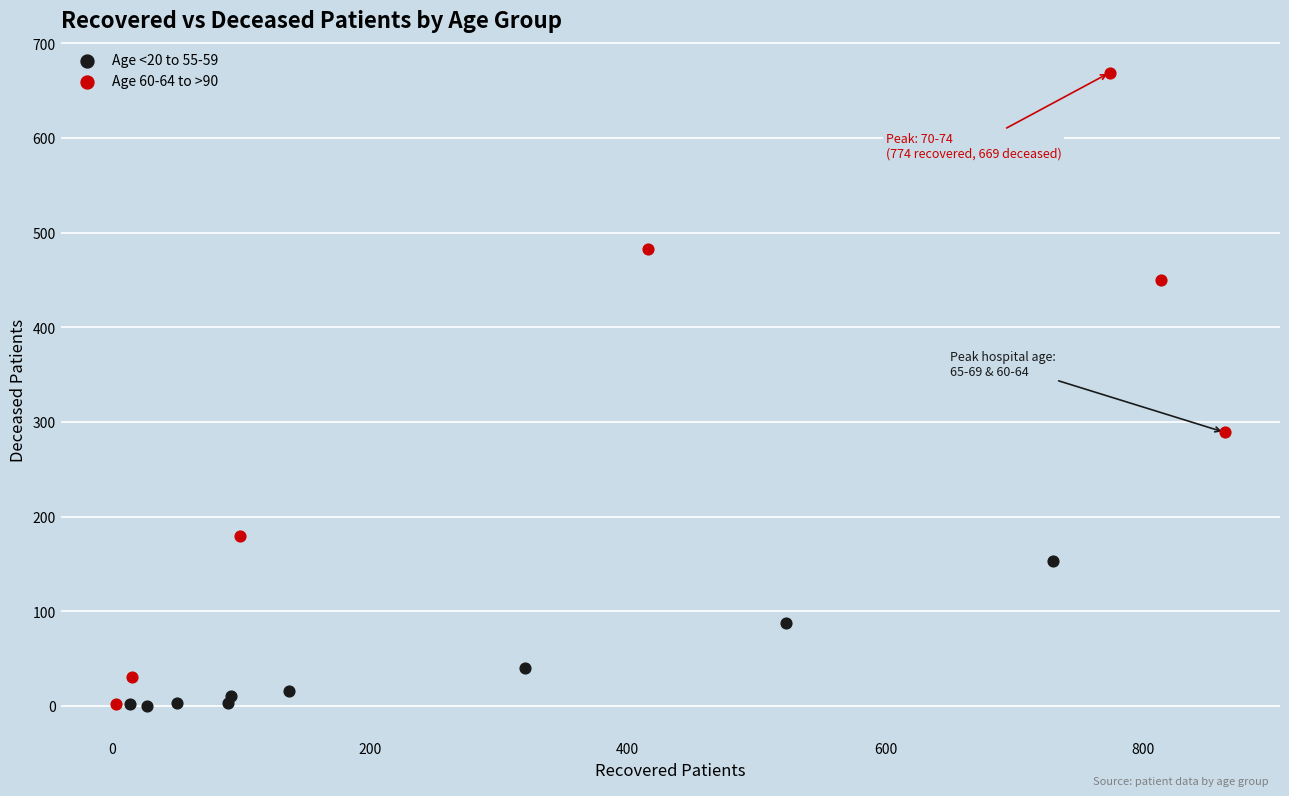

Which series reaches the maximum Y coordinate?

Age 60-64 to >90